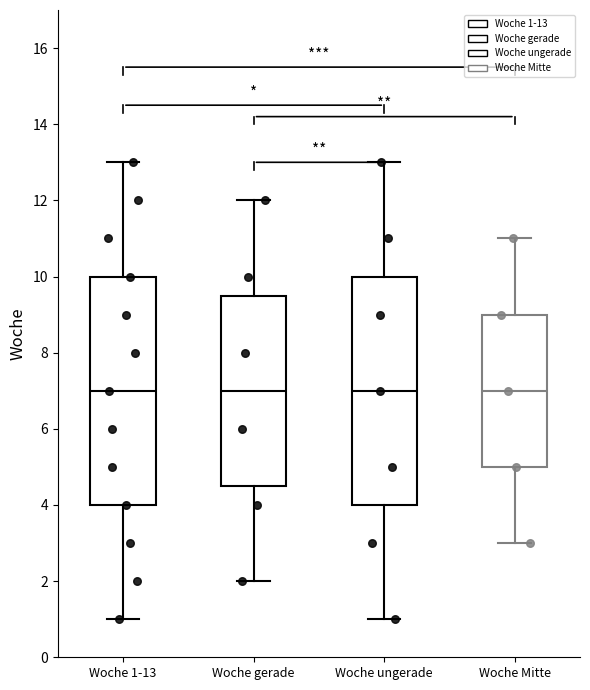

Reading left to right, transcribe this box plot: for each box, give where its median line is, the range the box spans, and where its two whiskers end, as read against the y-axis. The values are not printed on the chart, so give them approximately, as read against the axis.

Woche 1-13: median 7.0, box 4.0 to 10.0, whiskers 1.0 to 13.0
Woche gerade: median 7.0, box 4.6 to 9.6, whiskers 2.0 to 12.0
Woche ungerade: median 7.0, box 4.0 to 10.0, whiskers 1.0 to 13.0
Woche Mitte: median 7.0, box 5.0 to 9.0, whiskers 3.0 to 11.0